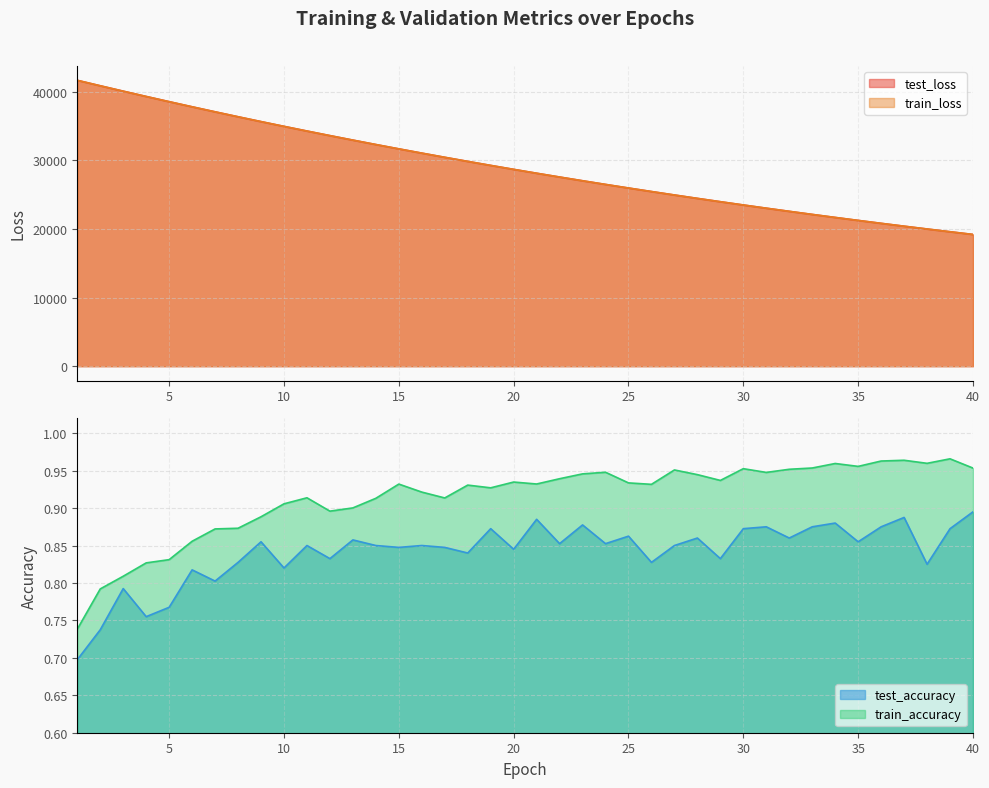

What is the sum of the test_accuracy values at 36 and 16?

1.7